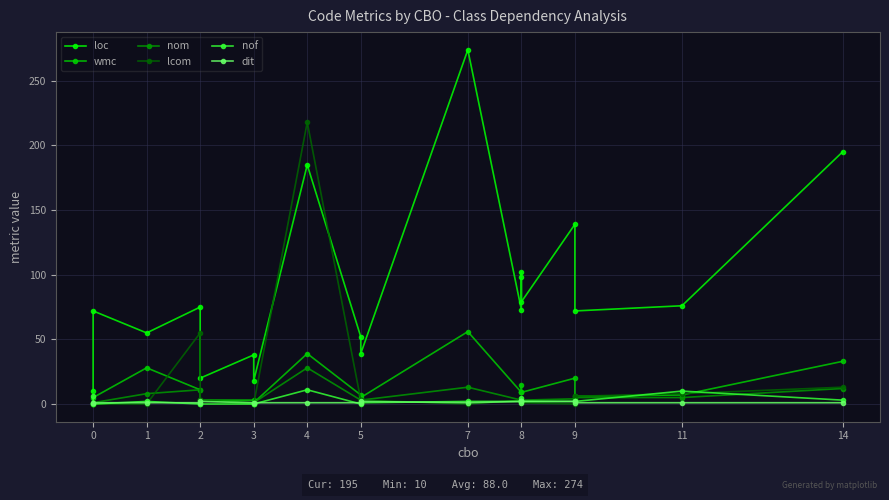

What is the difference between the maximum and minimum values in the nof series?

11